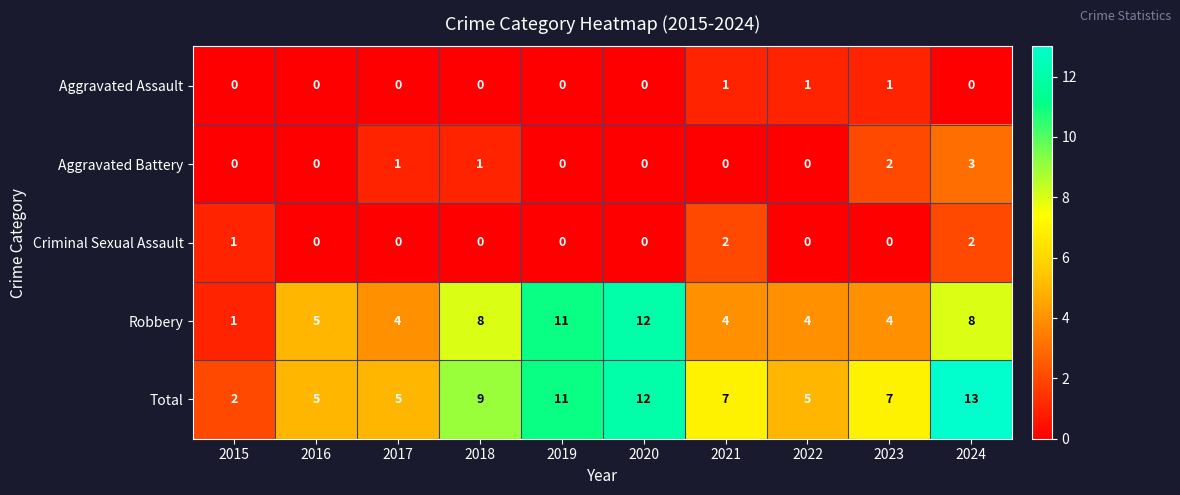

Which series changed the most between 2023 and 2024?

Total